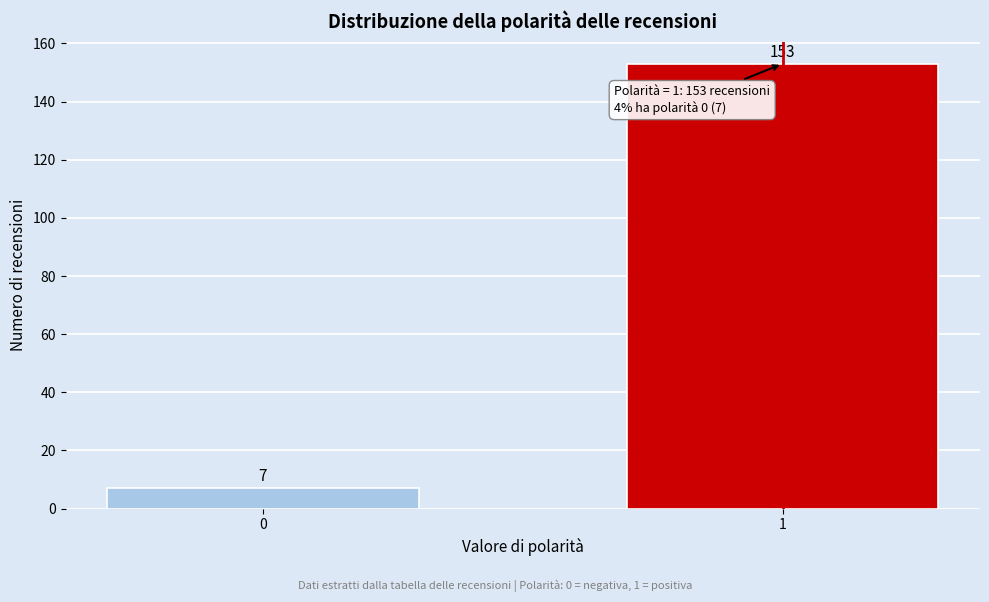

Reading left to right, extract all data points from this chart.

0=7	1=153